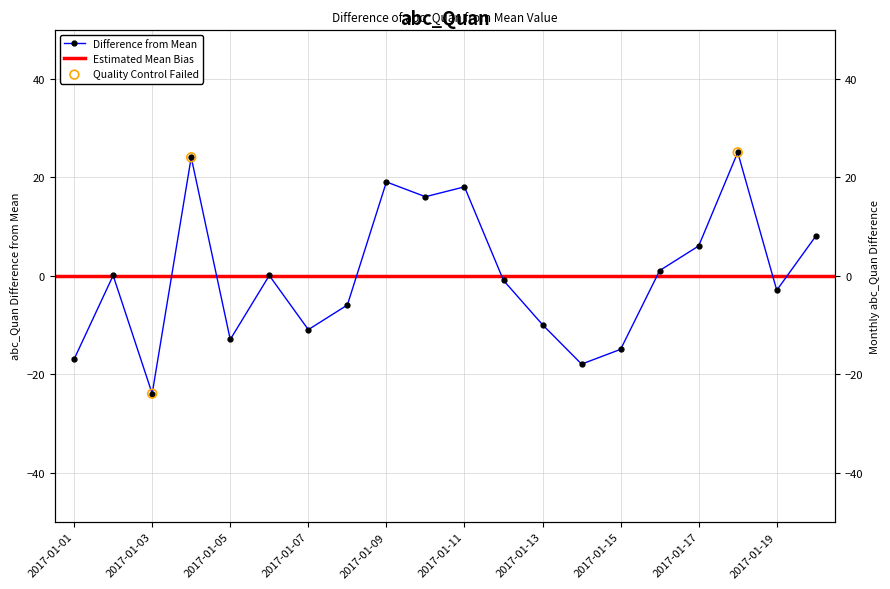

Between 2017-01-09 and 2017-01-12, which is larger?

2017-01-09